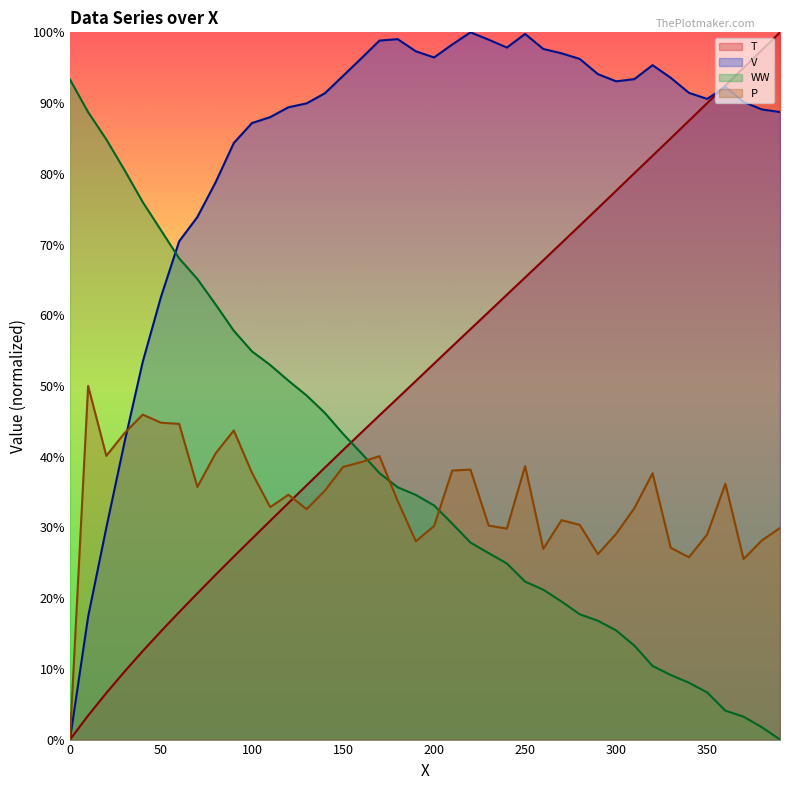

How many lines are shown in the chart?

4